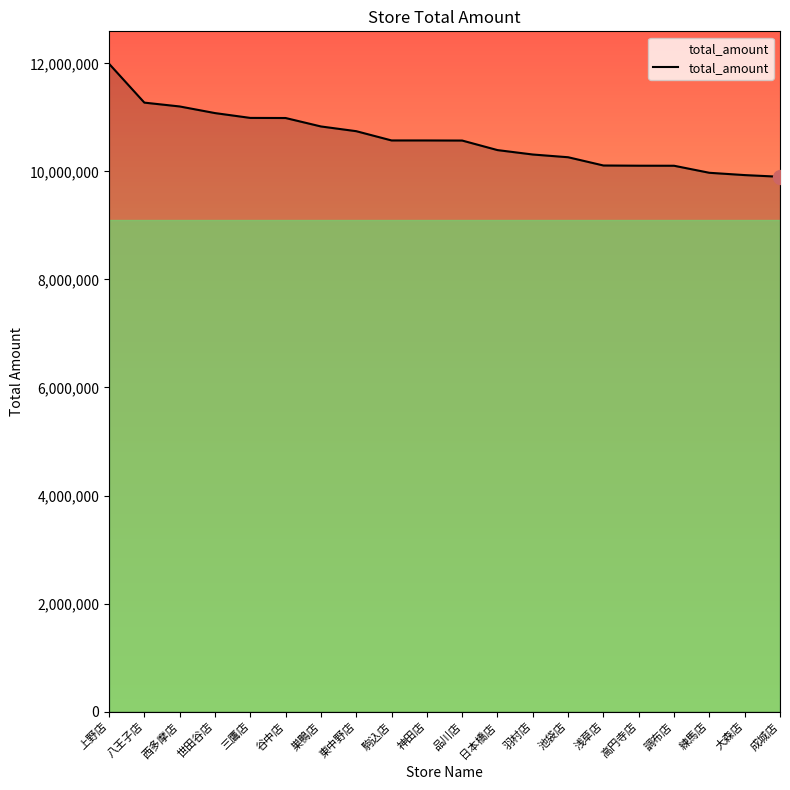

Does the chart display data point markers on the line(s)?

No